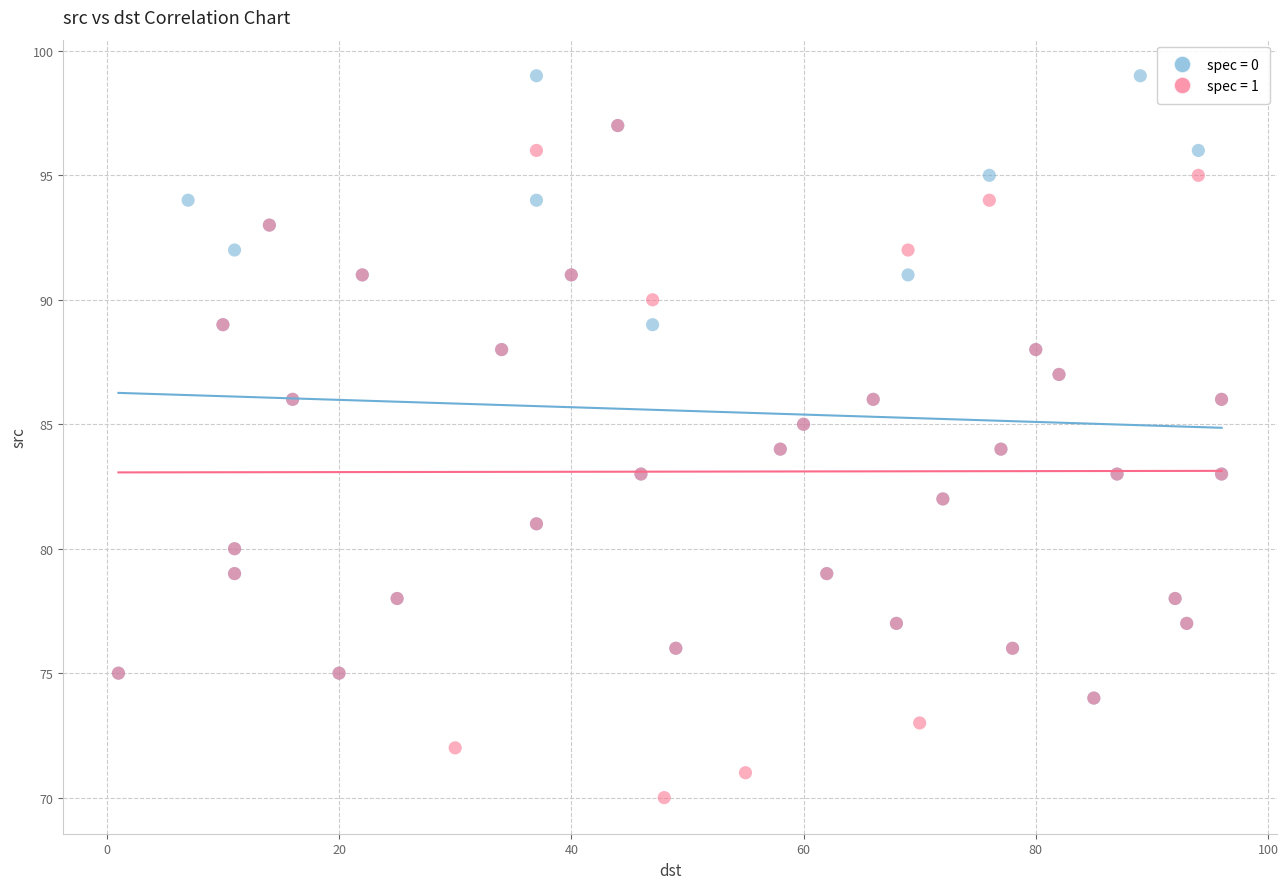

Which series has the widest spread of Y values?

spec = 1